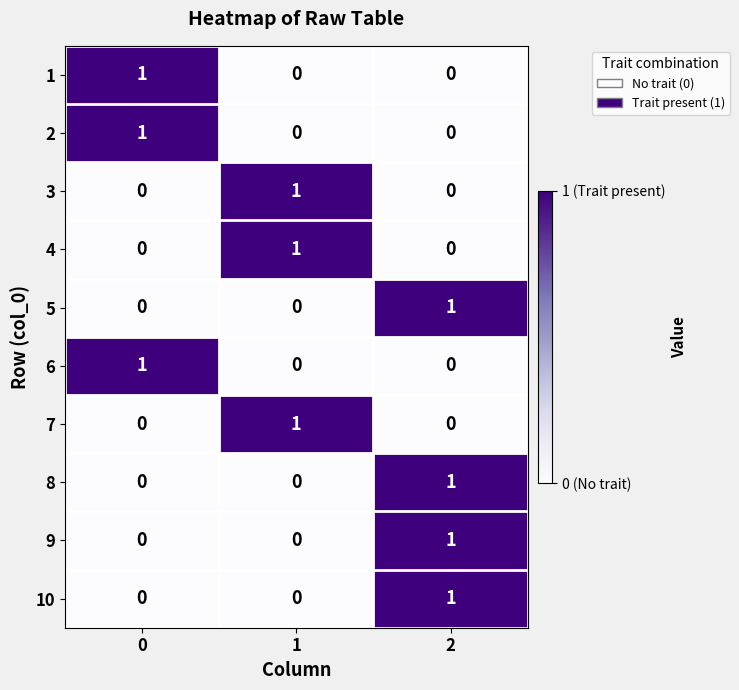

Is the value of 2 at 0 greater than the value of 3 at 2?

Yes